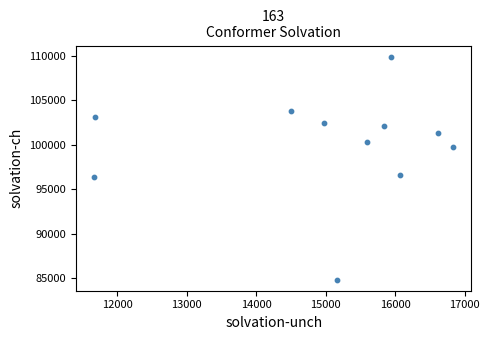

What is the range of X values (max minus min)?

5172.9